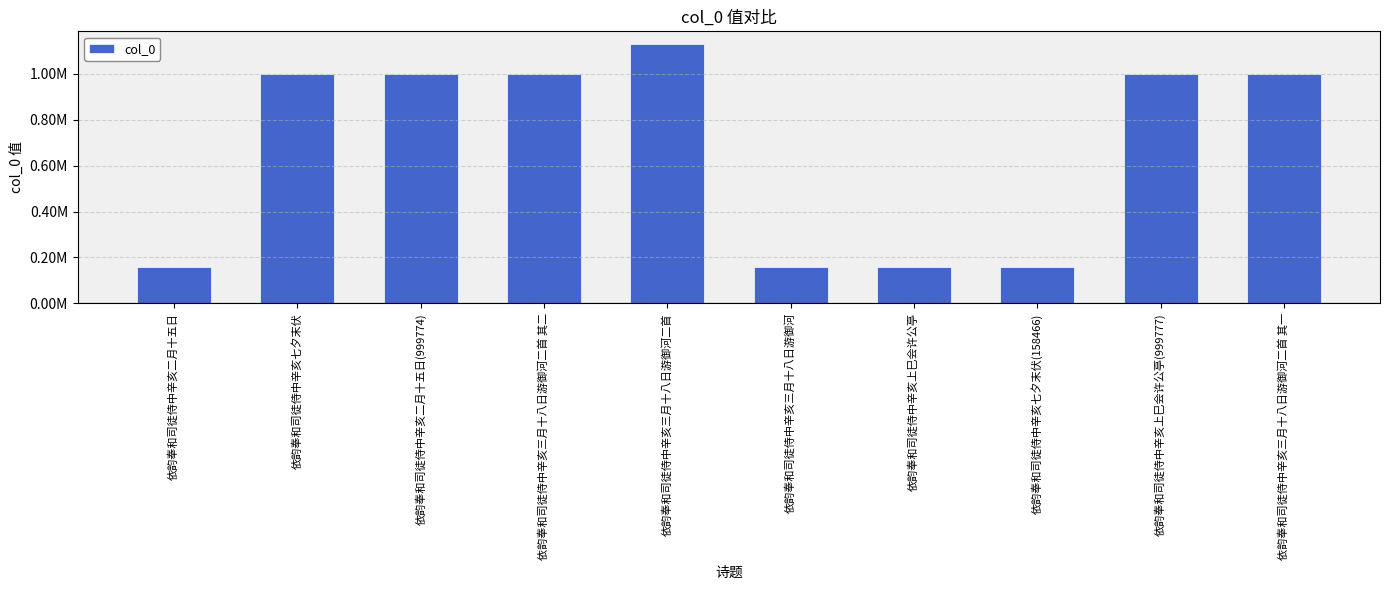

At which label is the value closest to 642947?

依韵奉和司徒侍中辛亥七夕末伏